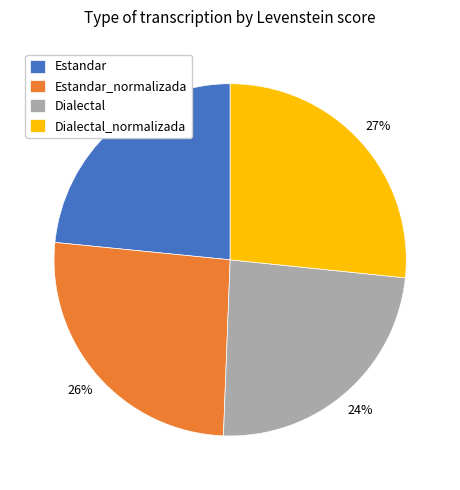

The Estandar slice represents 29% of the pie. True or false?

False